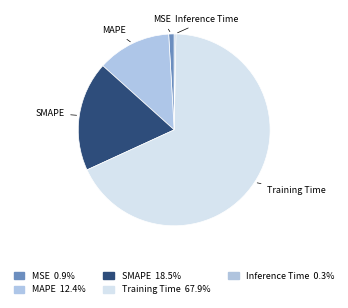

True or false: MAPE accounts for 23% of the total.

False